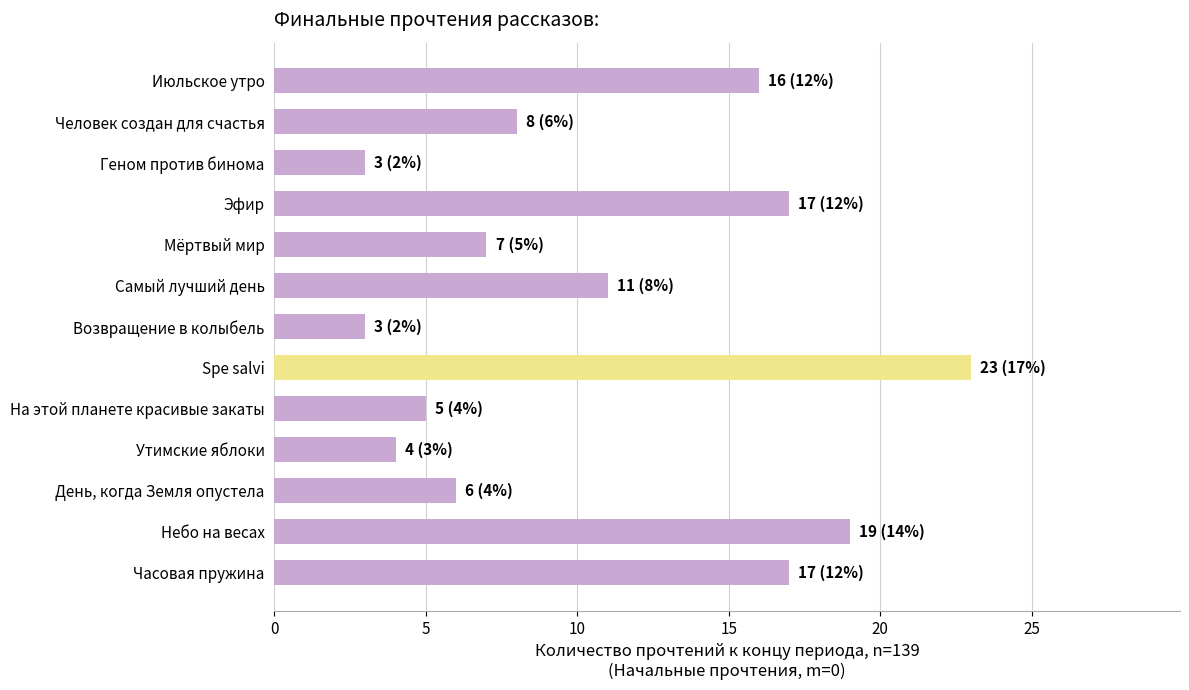

What is the smallest value displayed?

3